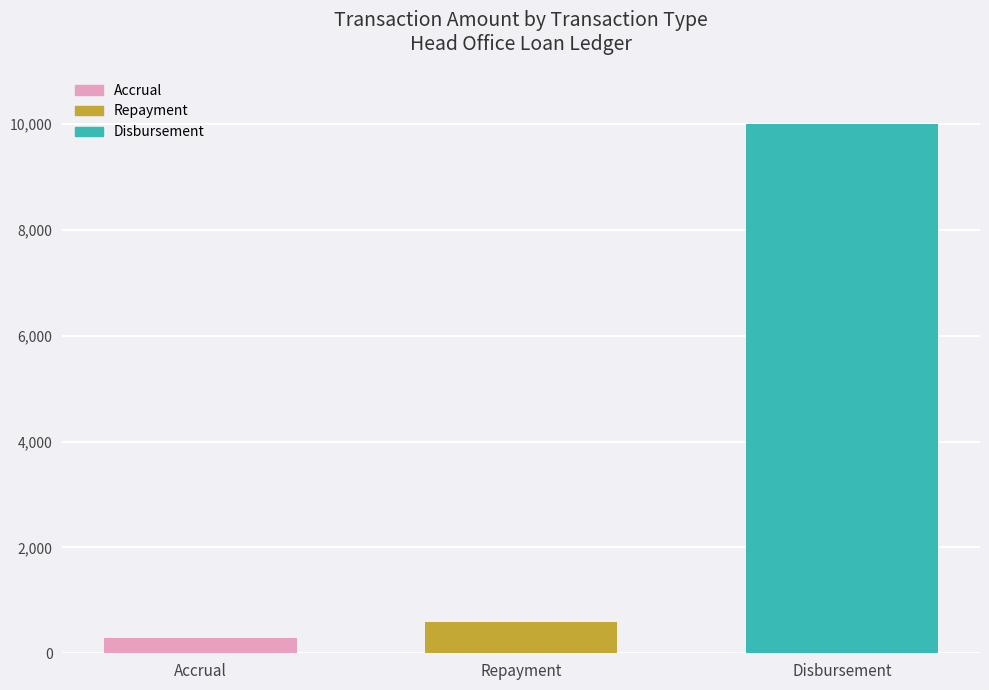

What position from the right is Disbursement?

1